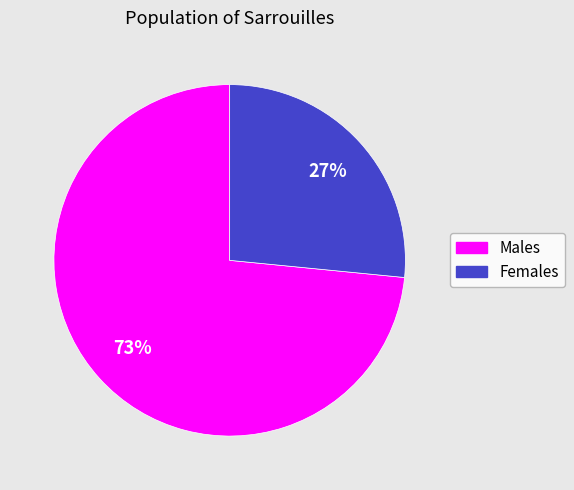

Is there any slice that represents more than half of the pie?

Yes